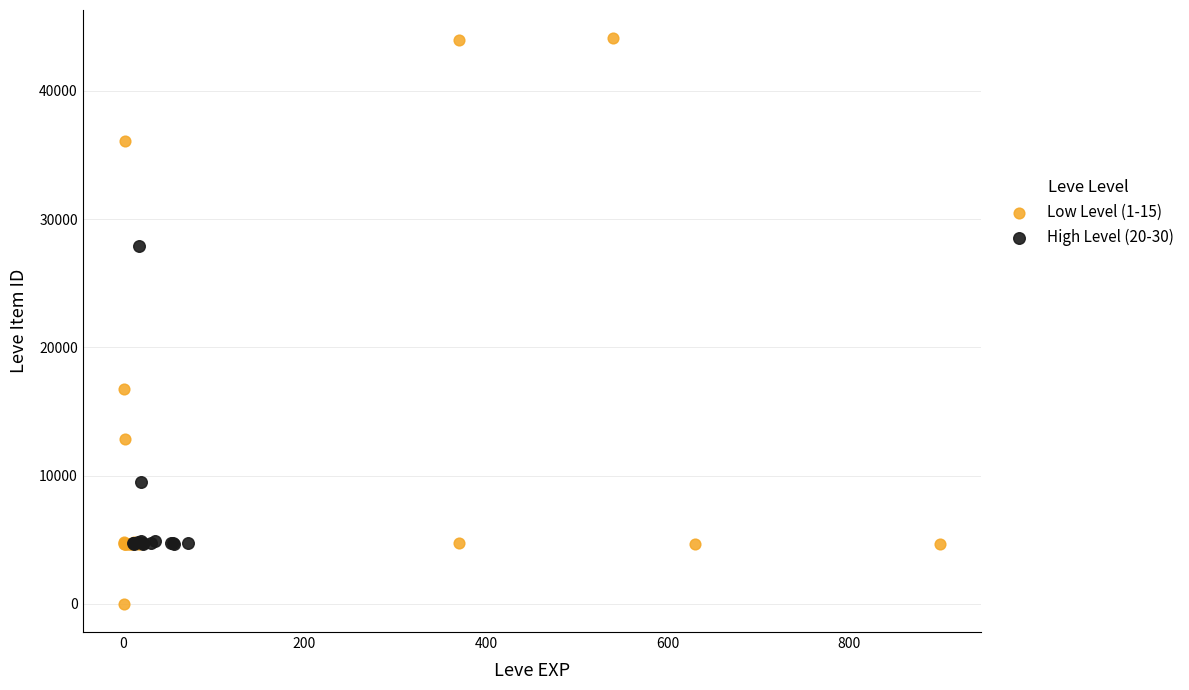

Which series reaches the maximum Y coordinate?

Low Level (1-15)